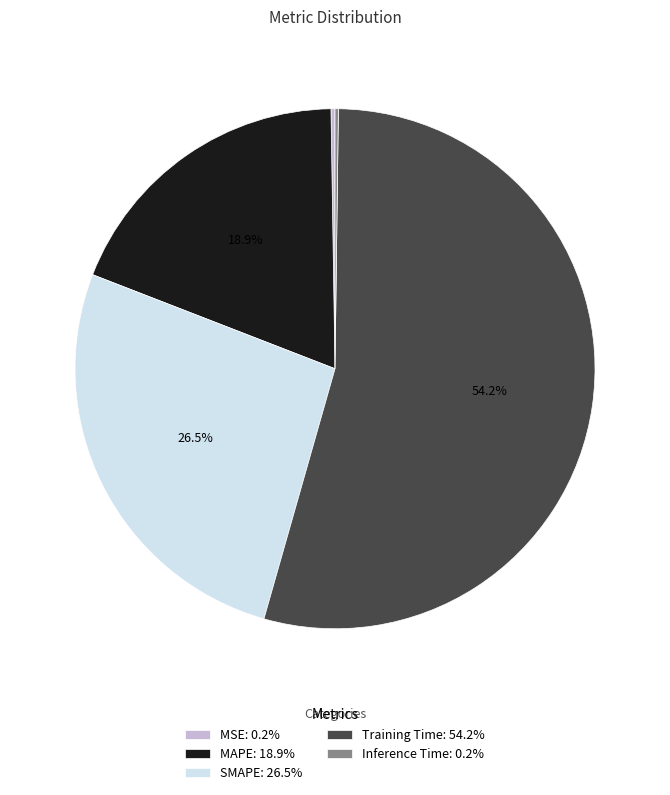

Which has a higher value, MAPE: 18.9% or SMAPE: 26.5%?

SMAPE: 26.5%